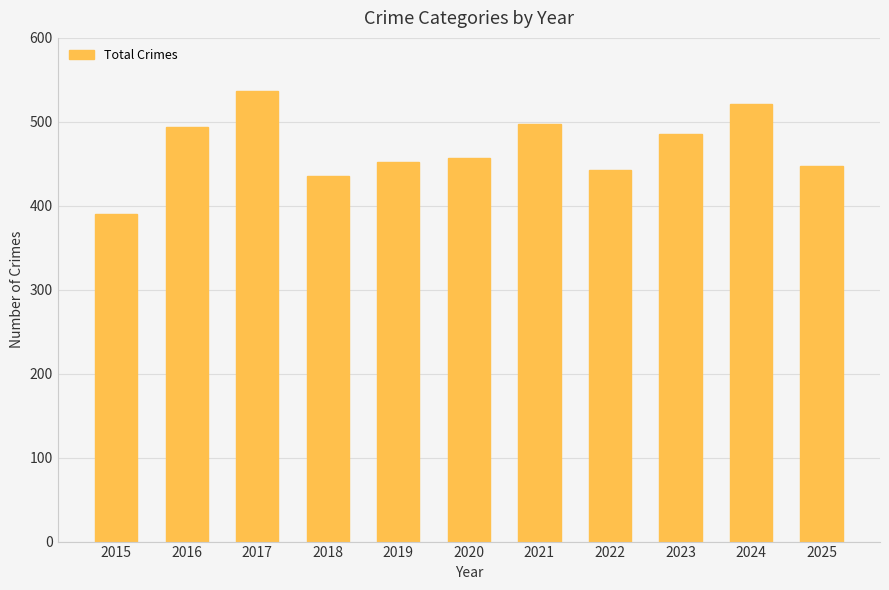

Reading left to right, extract all data points from this chart.

390	494	537	435	452	457	498	443	485	521	447